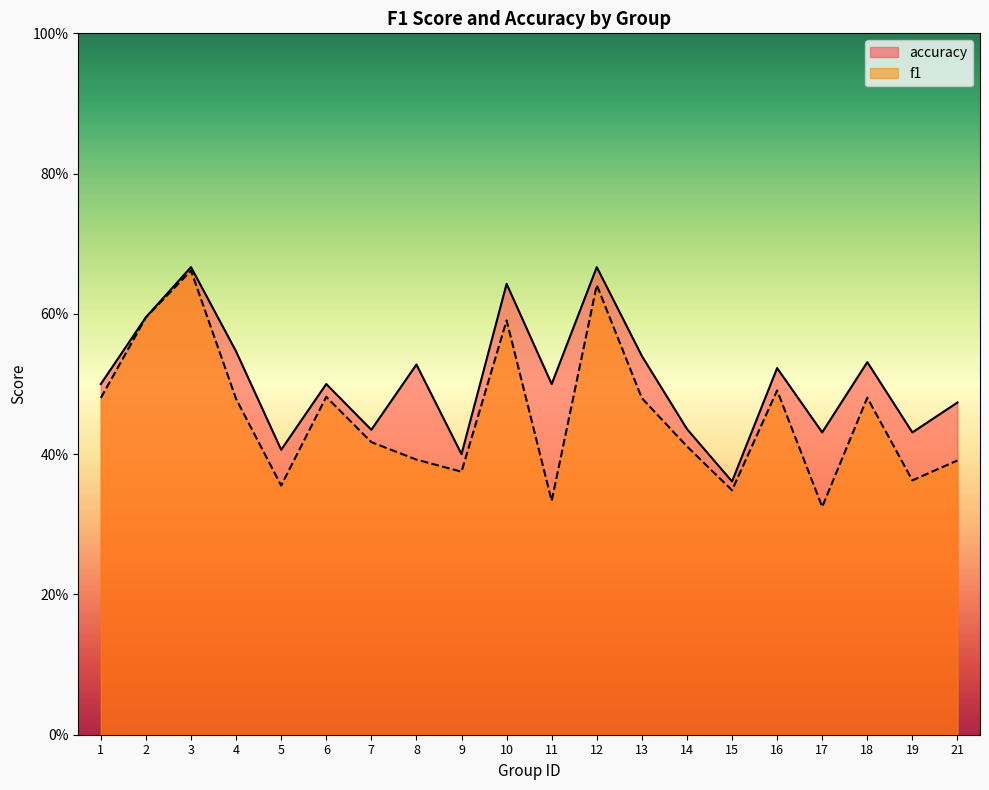

Count the number of data series in this chart.

2